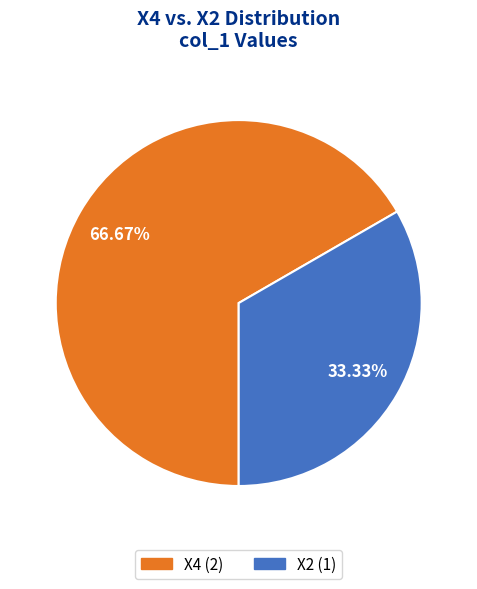

How much of the chart is everything except X4?

33.3%